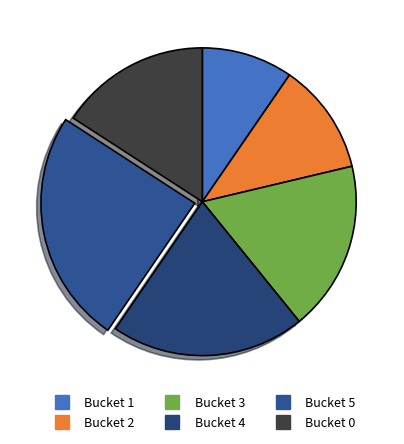

Which category has the smallest portion of the pie?

1